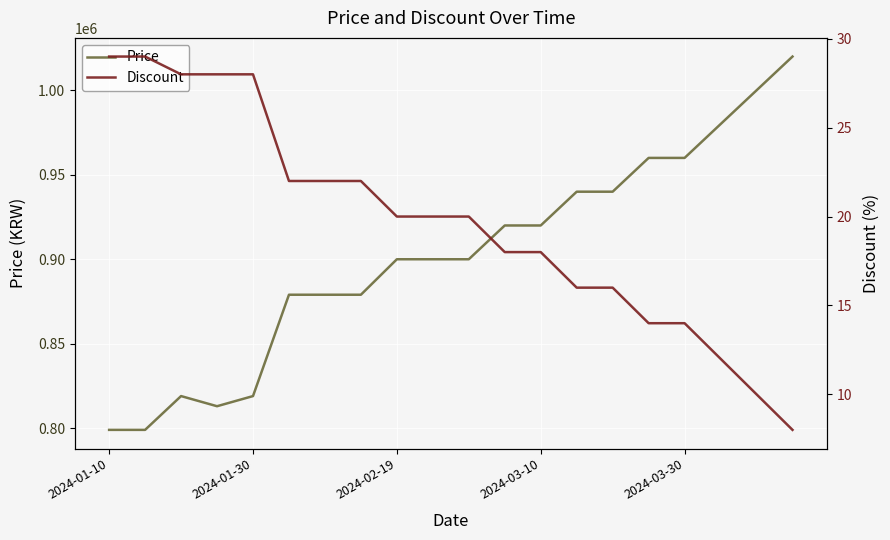

True or false: Discount and Price intersect in this chart.

False